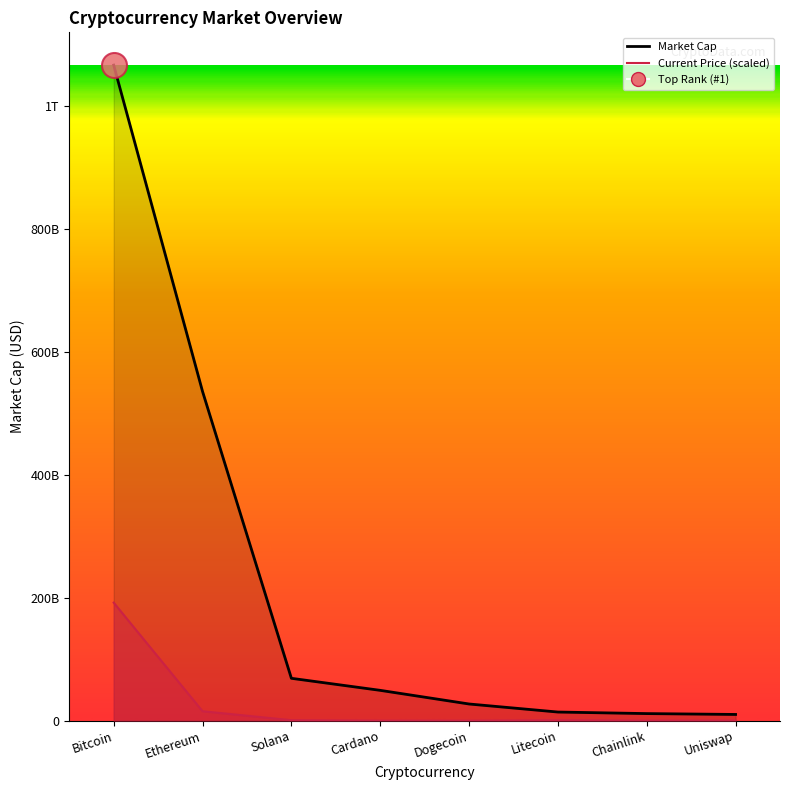

What is the average value of the market_cap_line series?

223069345272.2